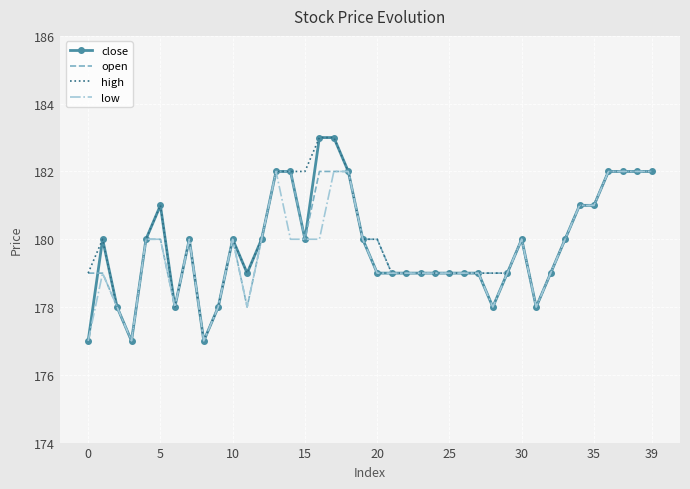

What is the maximum value for high?

183